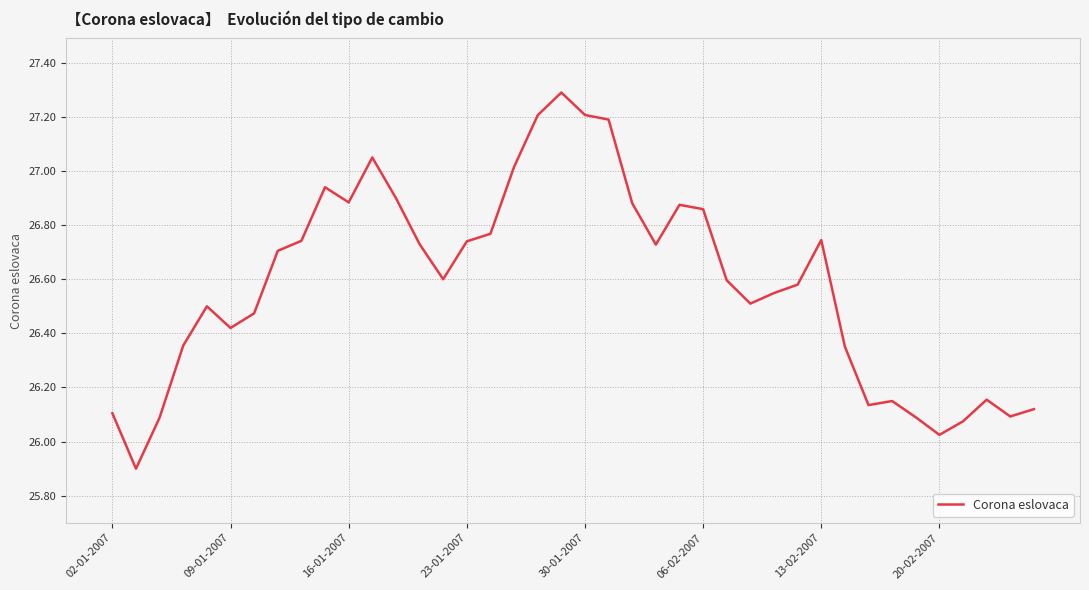

How many categories are shown in the chart?

40